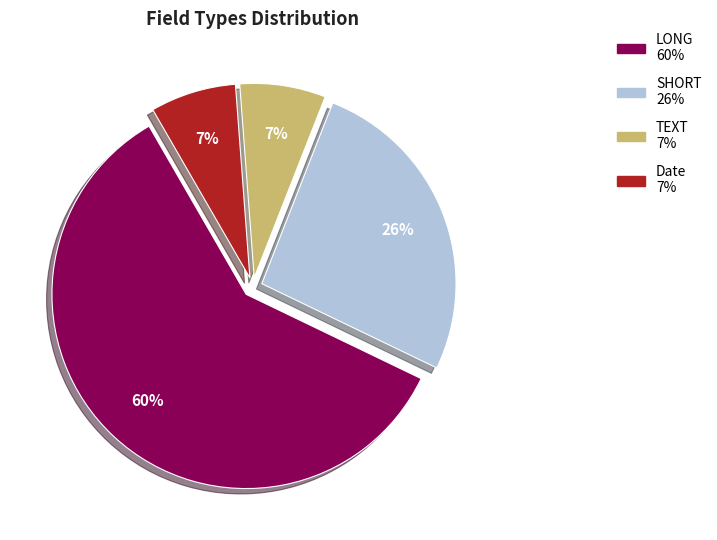

Which category accounts for the majority?

LONG